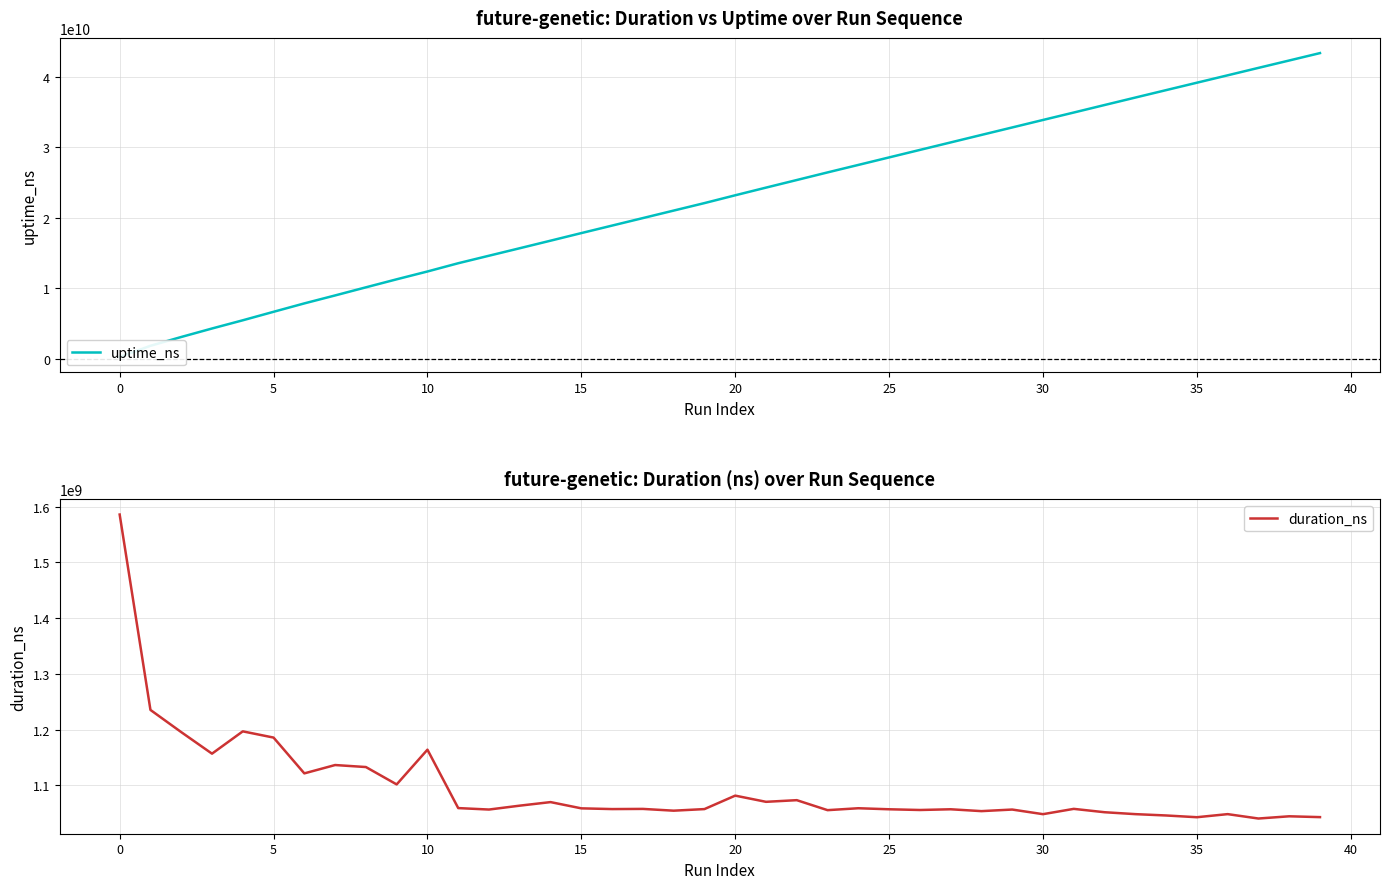

How many data points in uptime_ns are above 23182625506?

19